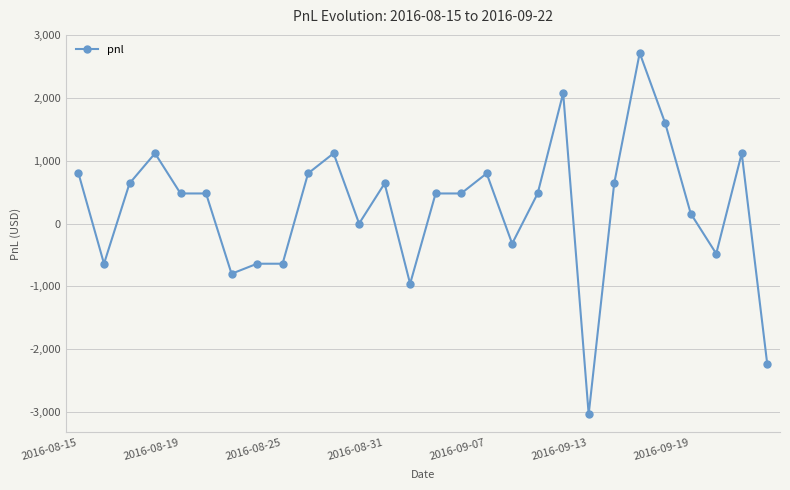

What is the value of the 18th point from the left?

-320